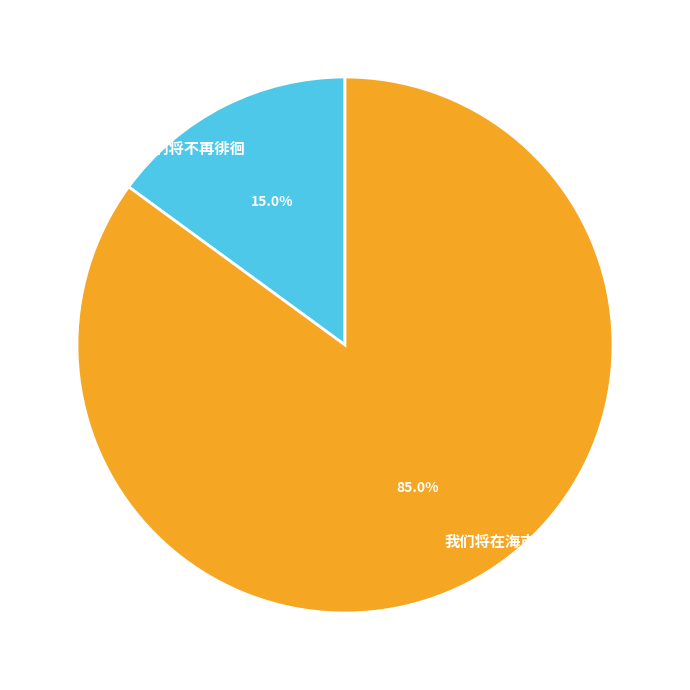

Does any single category account for the majority?

Yes